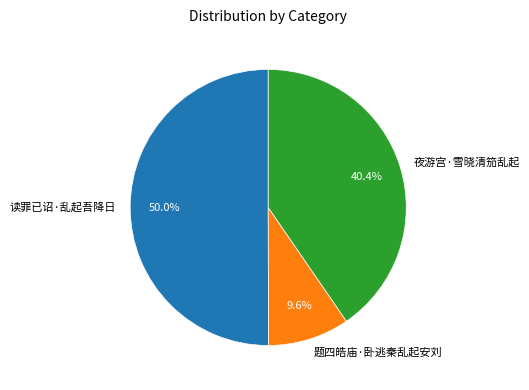

Which slice is the smallest?

题四皓庙·卧逃秦乱起安刘